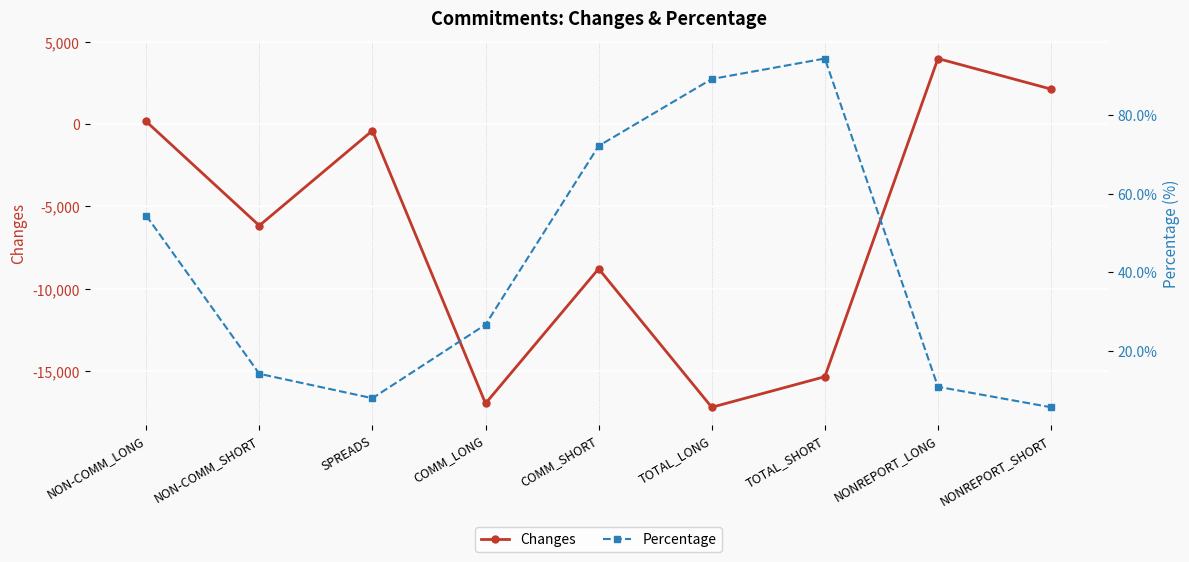

Reading left to right, list all the values displayed in this chart.

Changes: 161.0	-6164.0	-393.0	-16966.0	-8784.0	-17198.0	-15341.0	3984.0	2127.0
Percentage: 54.4	14.2	8.0	26.7	72.1	89.1	94.3	10.9	5.7